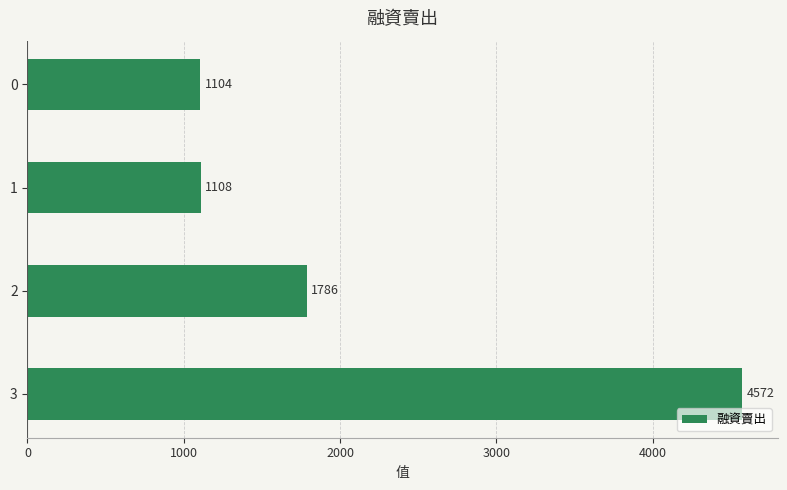

What is the ratio of the value at 1 to the value at 2?

0.6